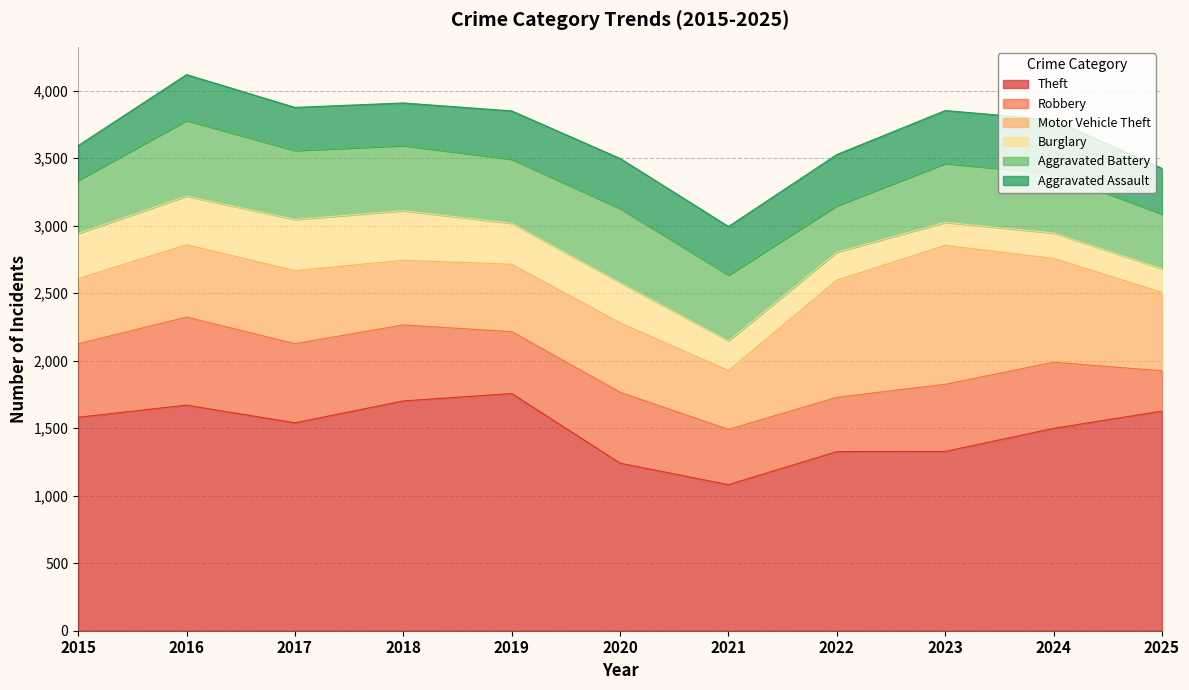

At 2019, list the series in order from smallest to largest.

Burglary, Aggravated Assault, Robbery, Aggravated Battery, Motor Vehicle Theft, Theft